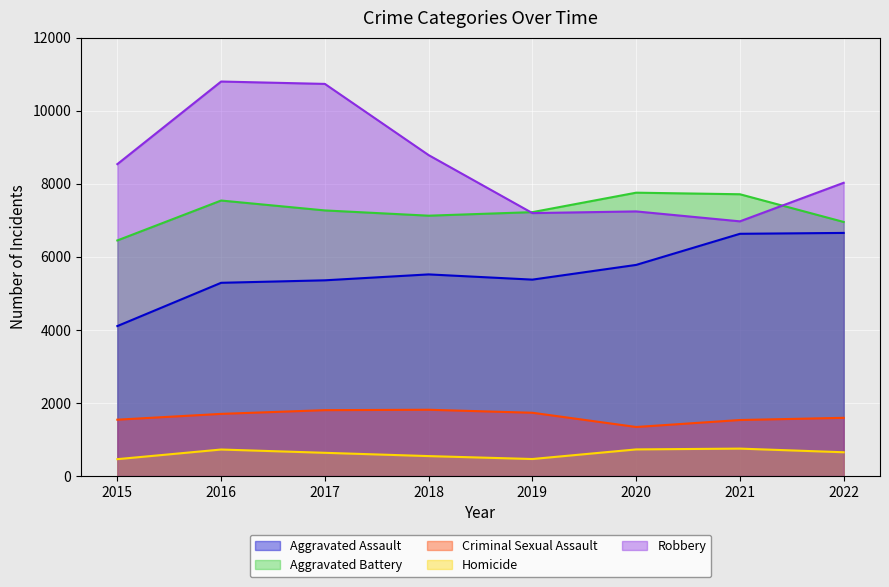

Which series changed the most between 2018 and 2021?

Robbery